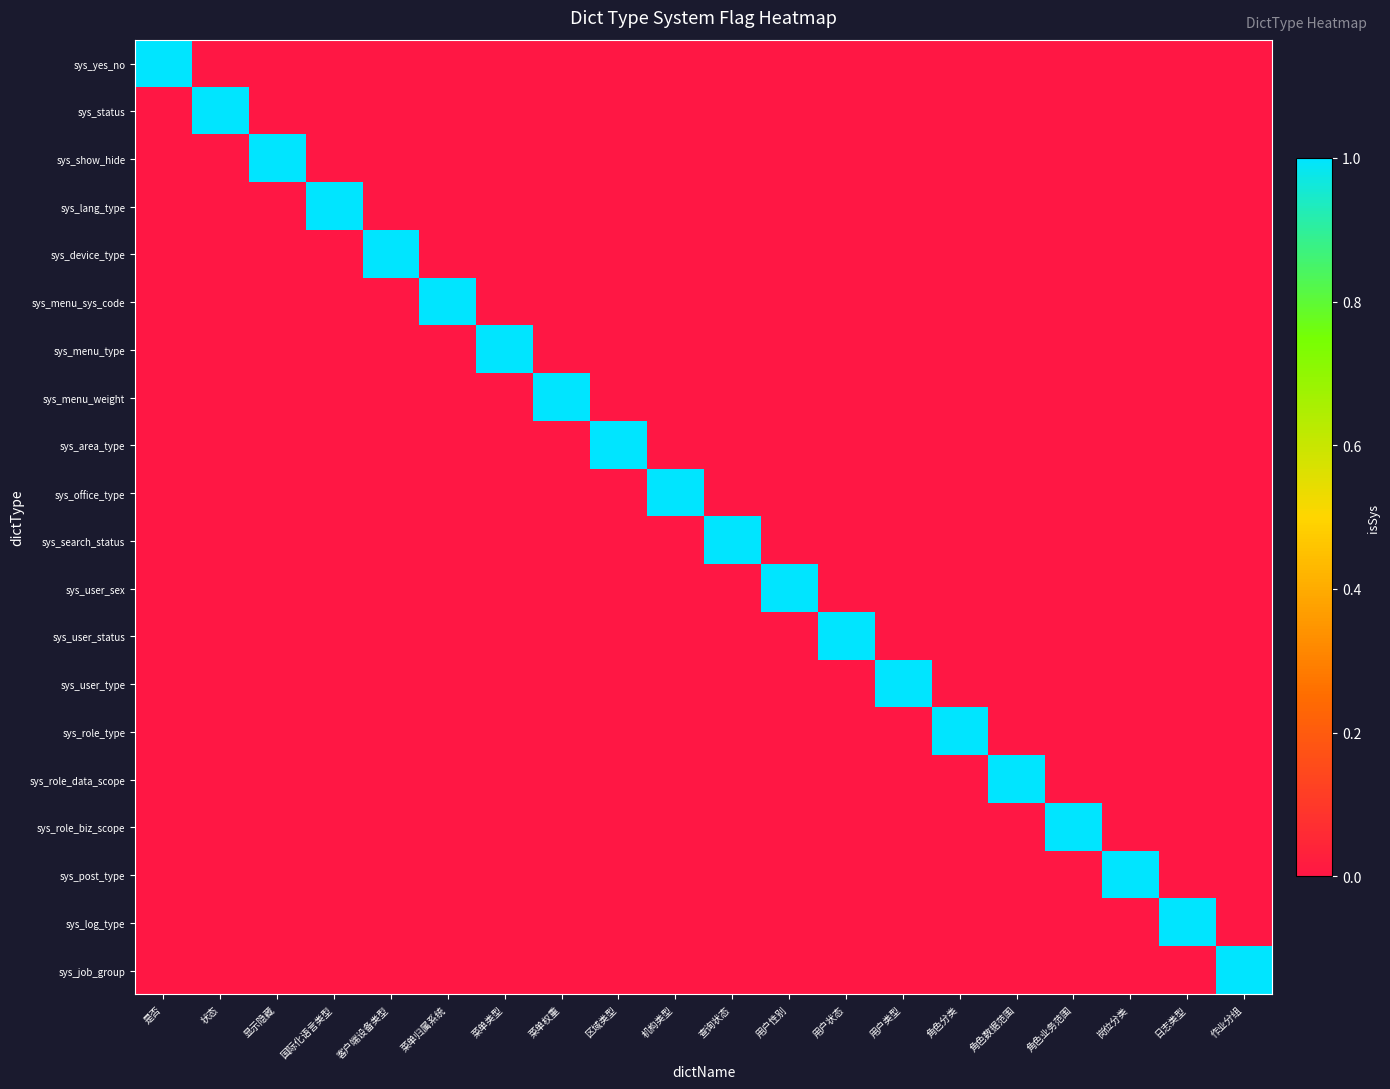

What is the spread (max minus min) of values at 用户状态?

1